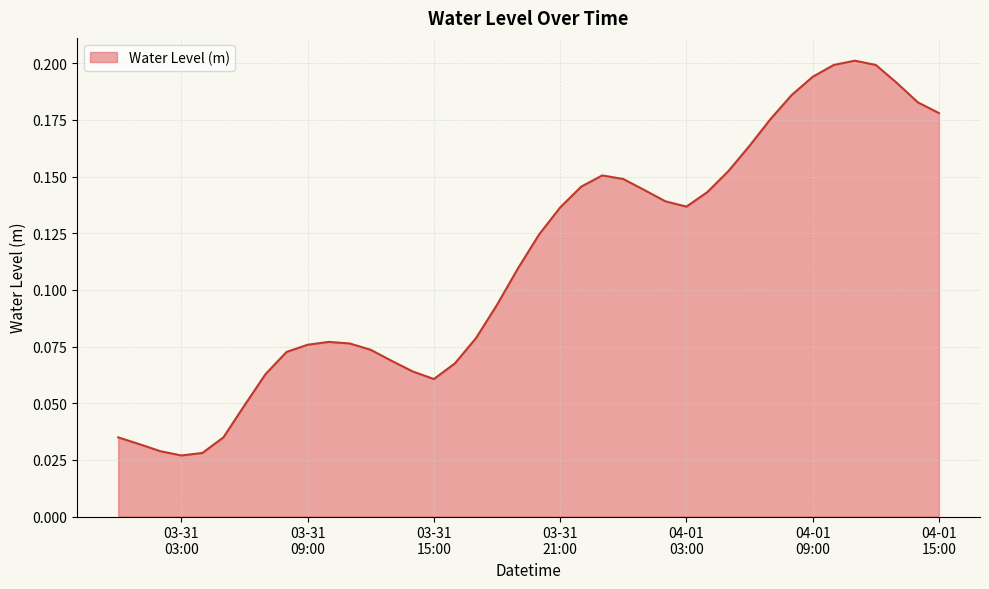

Reading right to left, what are all the values shown in this chart?

0.2	0.2	0.2	0.2	0.2	0.2	0.2	0.2	0.2	0.2	0.2	0.1	0.1	0.1	0.1	0.1	0.2	0.1	0.1	0.1	0.1	0.1	0.1	0.1	0.1	0.1	0.1	0.1	0.1	0.1	0.1	0.1	0.1	0.0	0.0	0.0	0.0	0.0	0.0	0.0